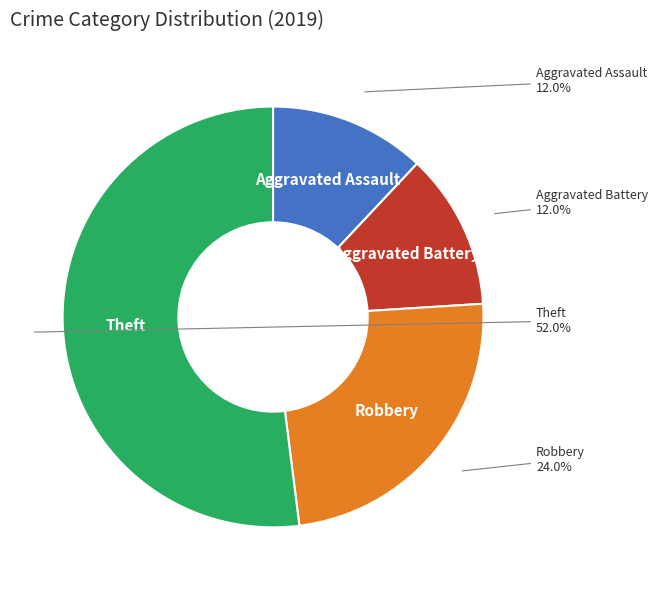

To the nearest percent, what percentage of the pie is Aggravated Battery?

12%